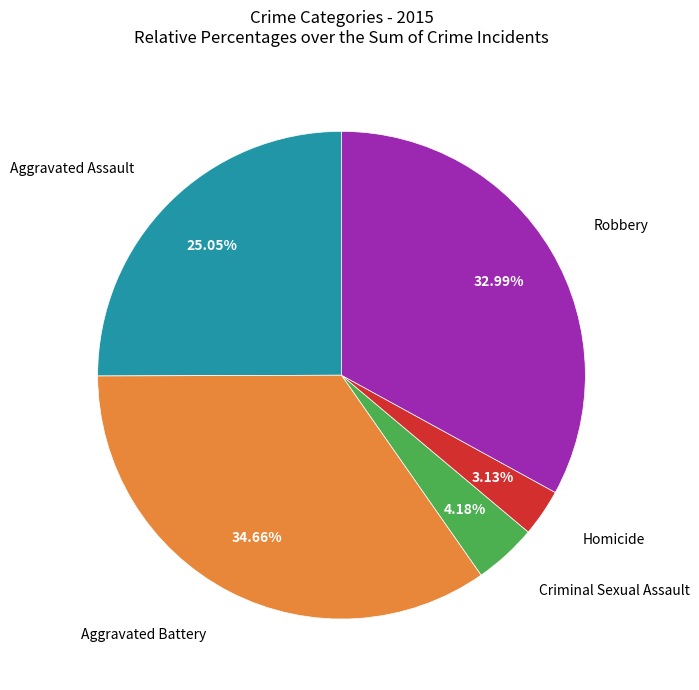

Is there any slice that represents more than half of the pie?

No